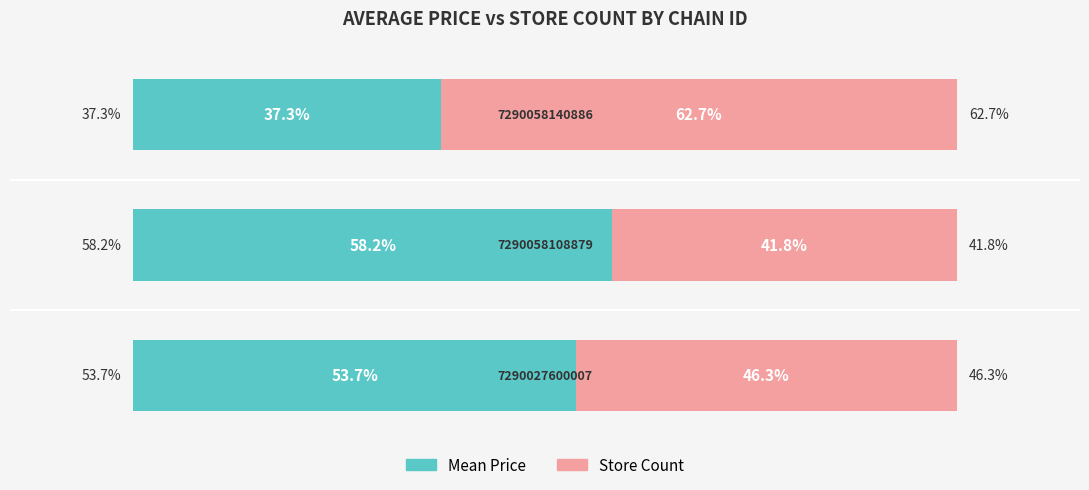

What are all the series names shown in the legend?

Mean Price, Store Count